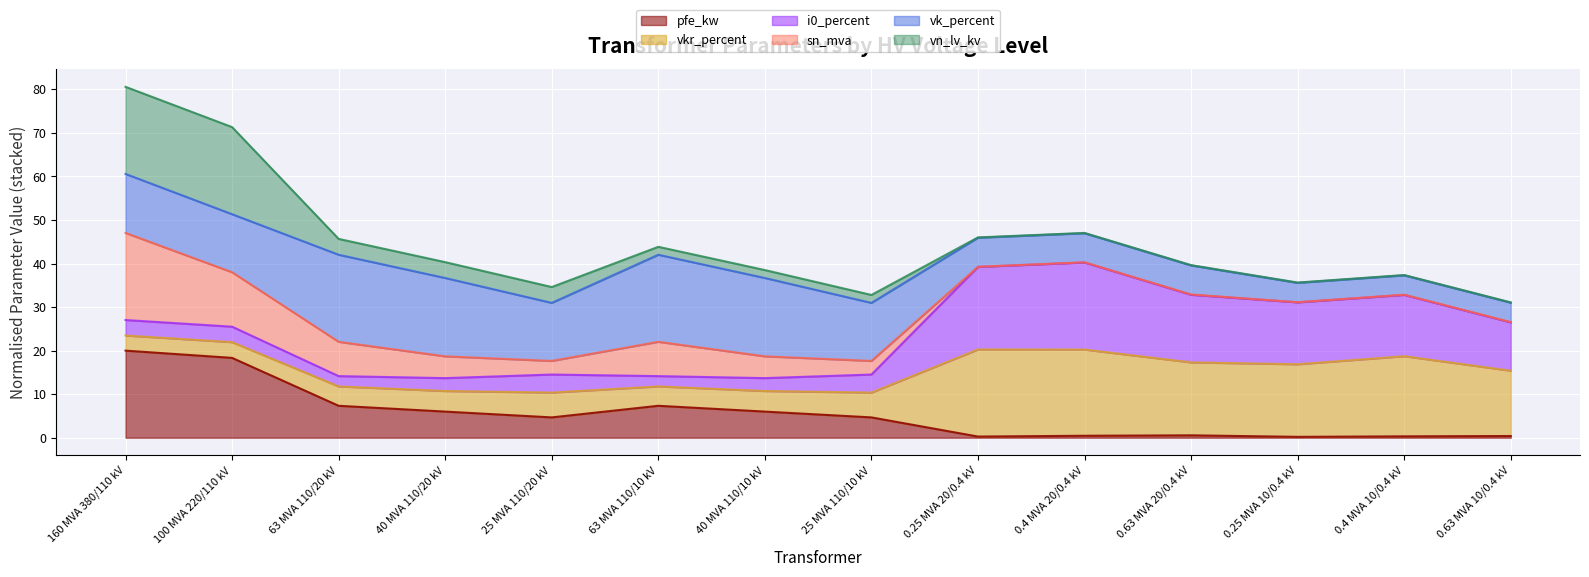

At which label does sn_mva first exceed 25?

160 MVA 380/110 kV